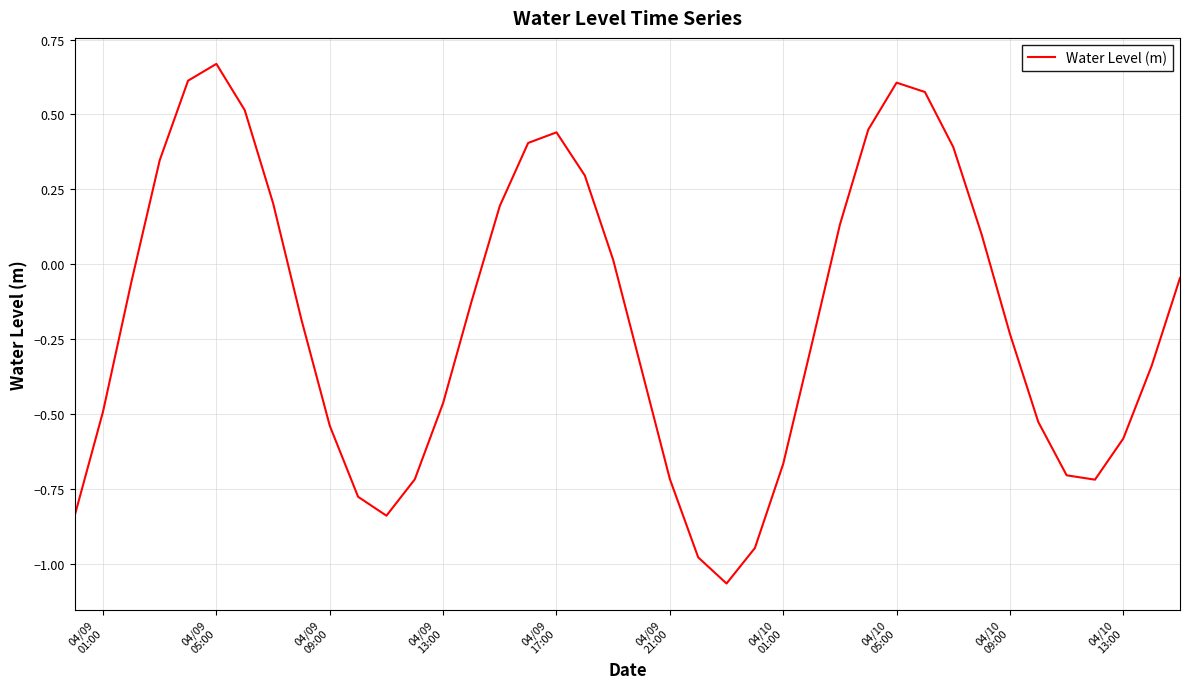

How many values are below 0?

24